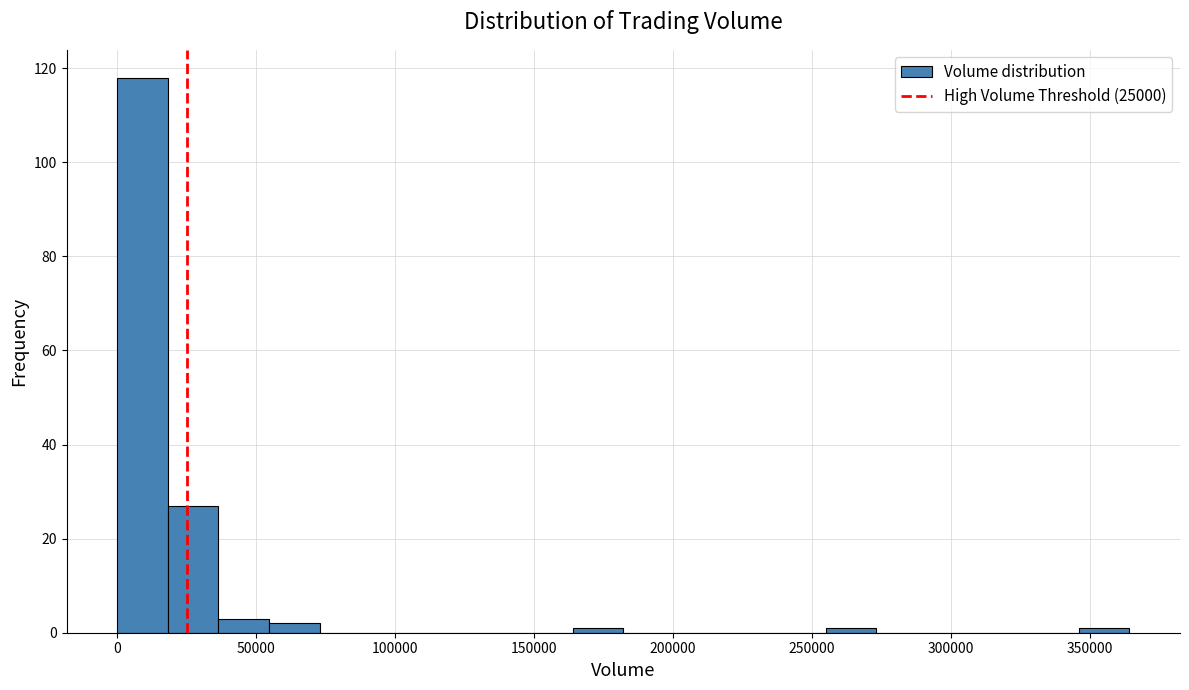

Around what value on the x-axis is the tallest bar? Give the approximate position of its centre, as read against the axis.

10000